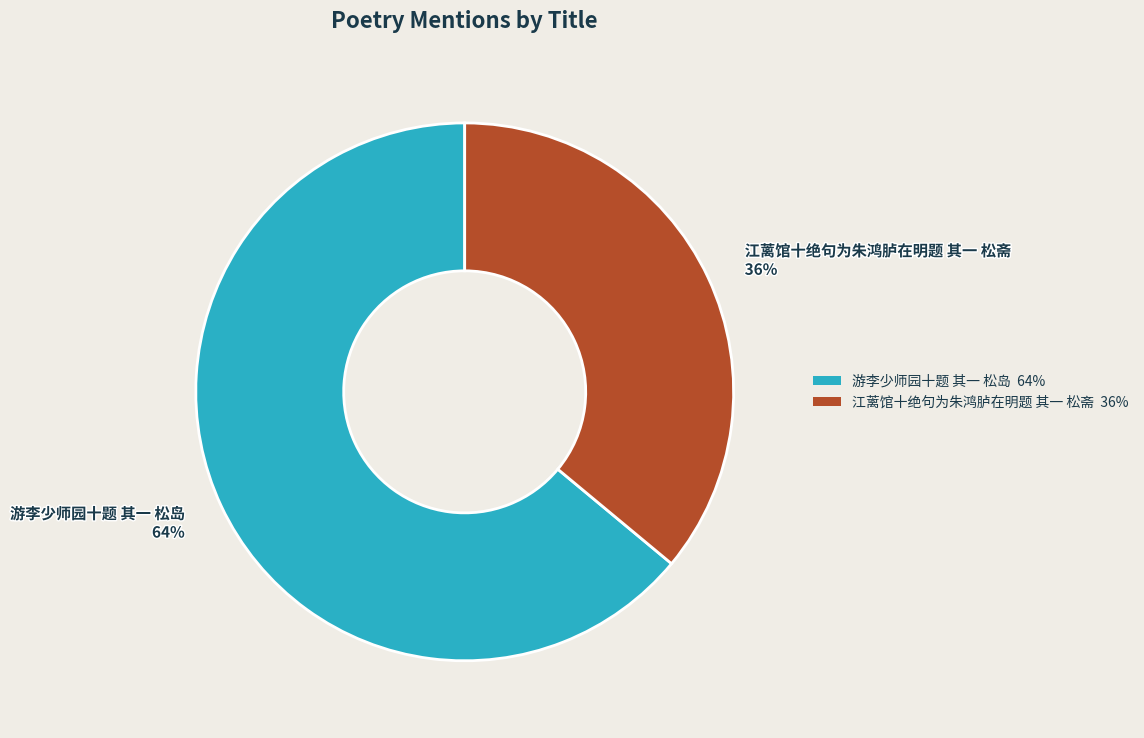

Is there a majority slice in this chart?

Yes